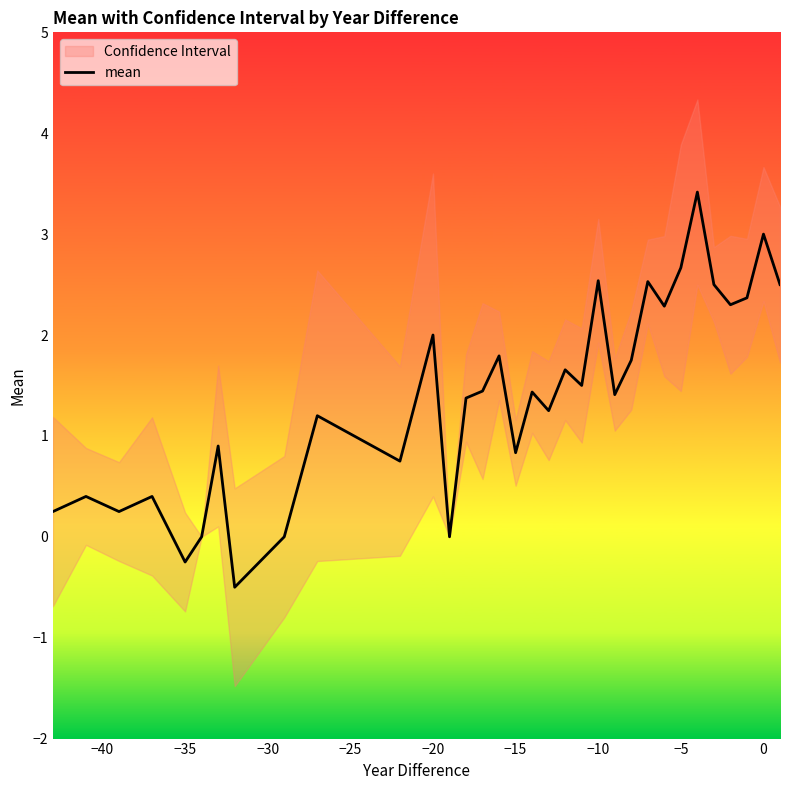

What is the minimum value shown in the chart?

-0.5